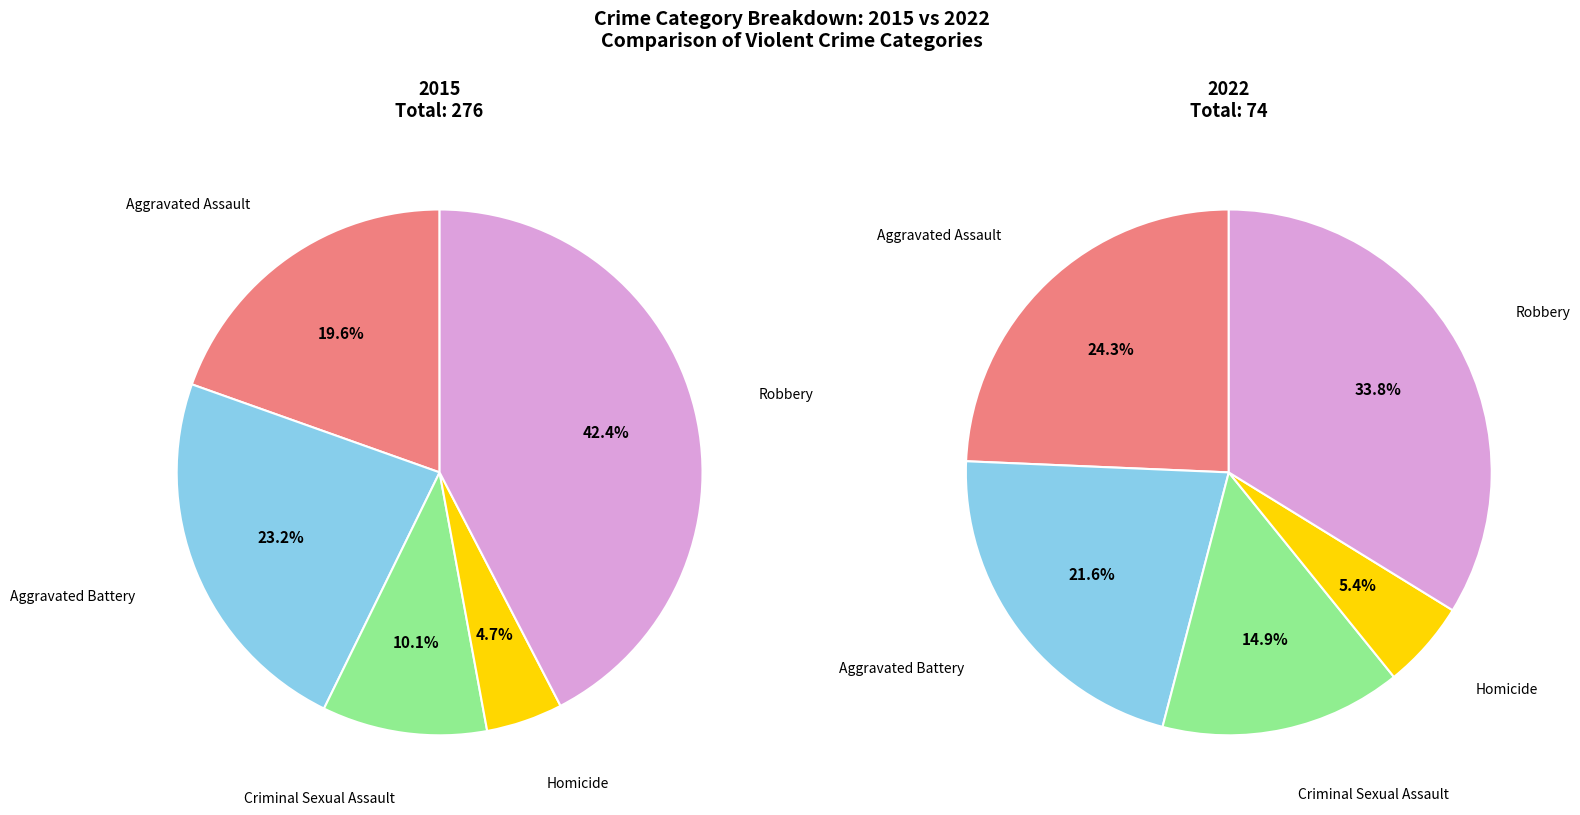

To the nearest percent, what is the average slice percentage?

20%